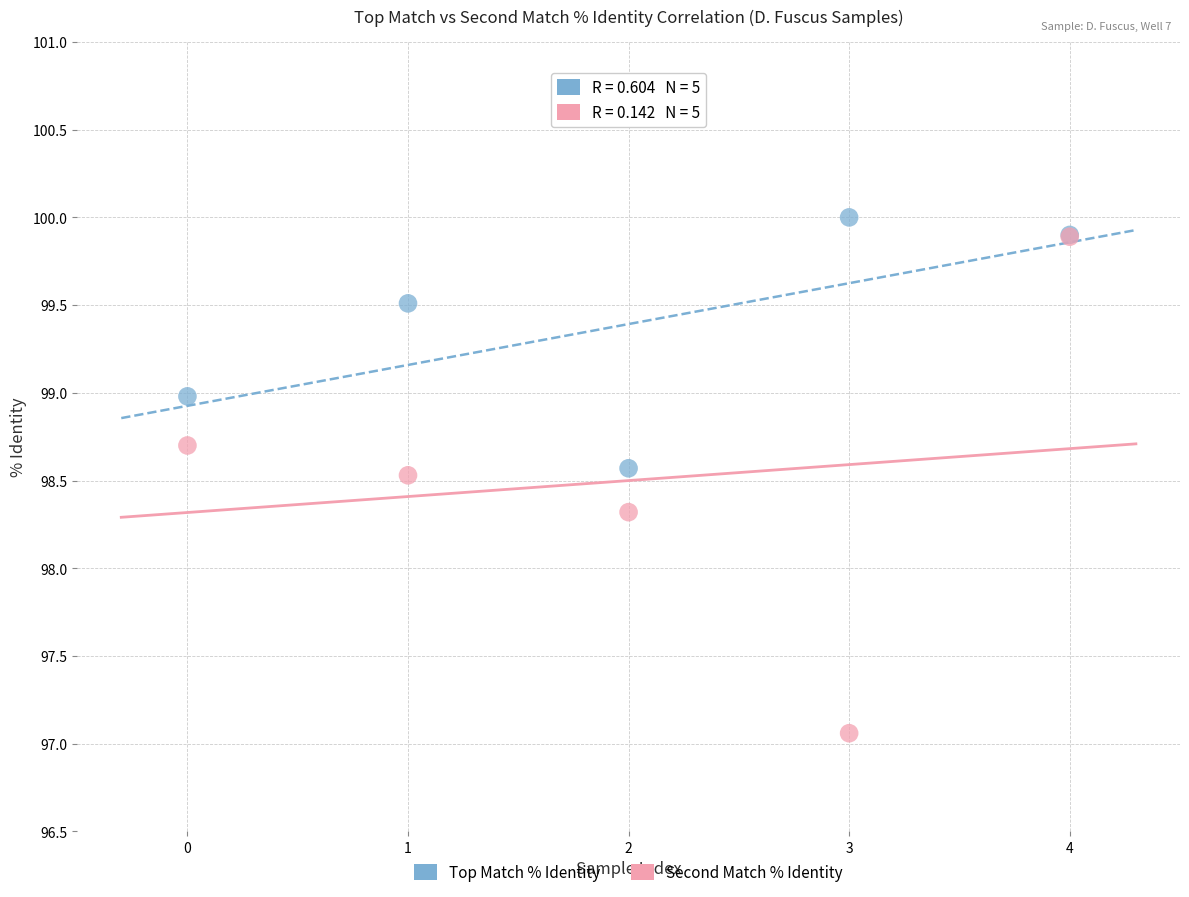

Across all series, what Y value is closest to 98?

98.3